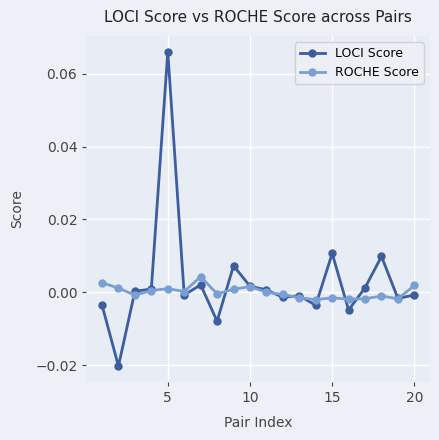

Which series has the largest range (max minus min)?

LOCI Score